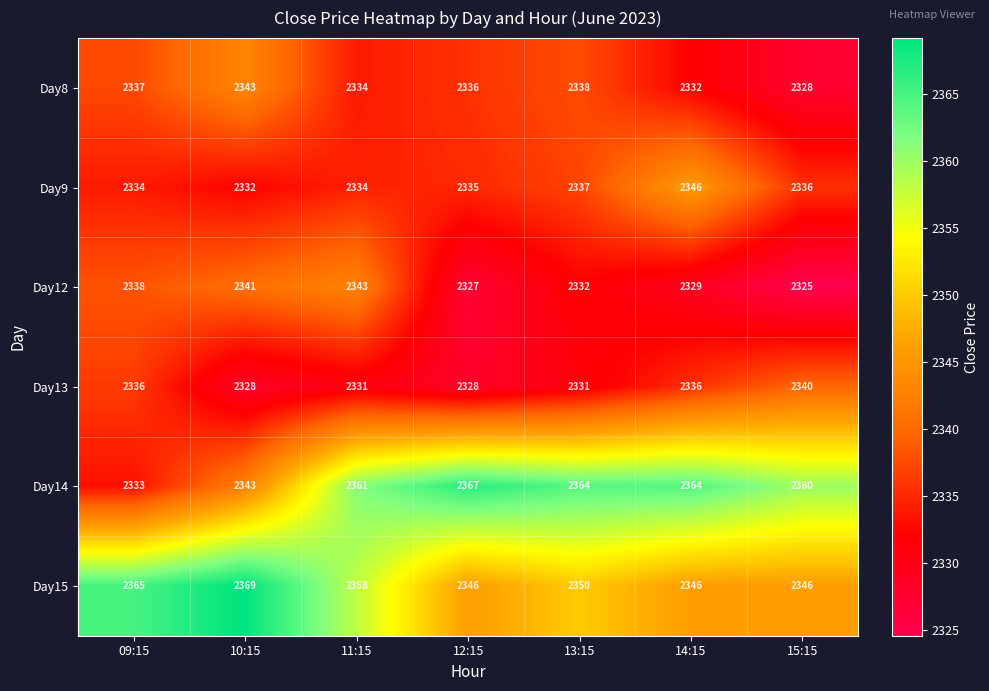

The value of Day13 at 11:15 is 3460. True or false?

False